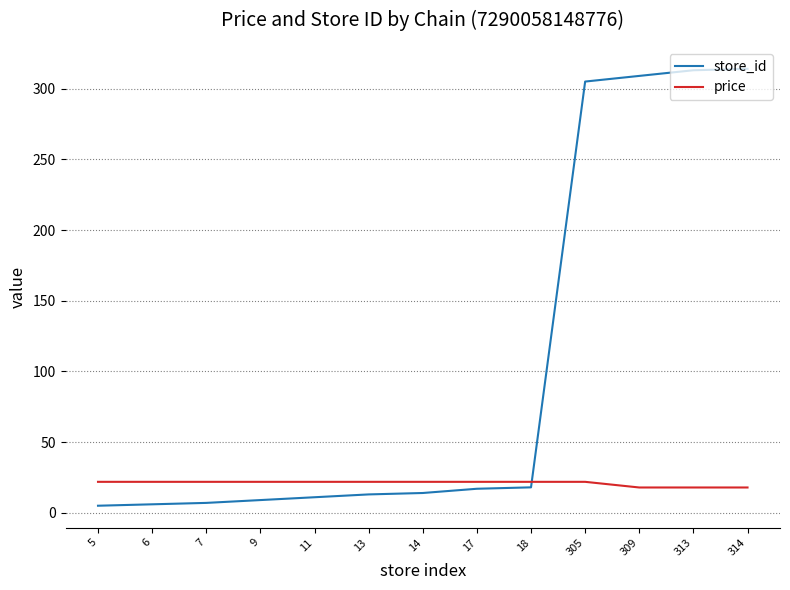

List the series in order of their overall mean, highest first.

store_id, price